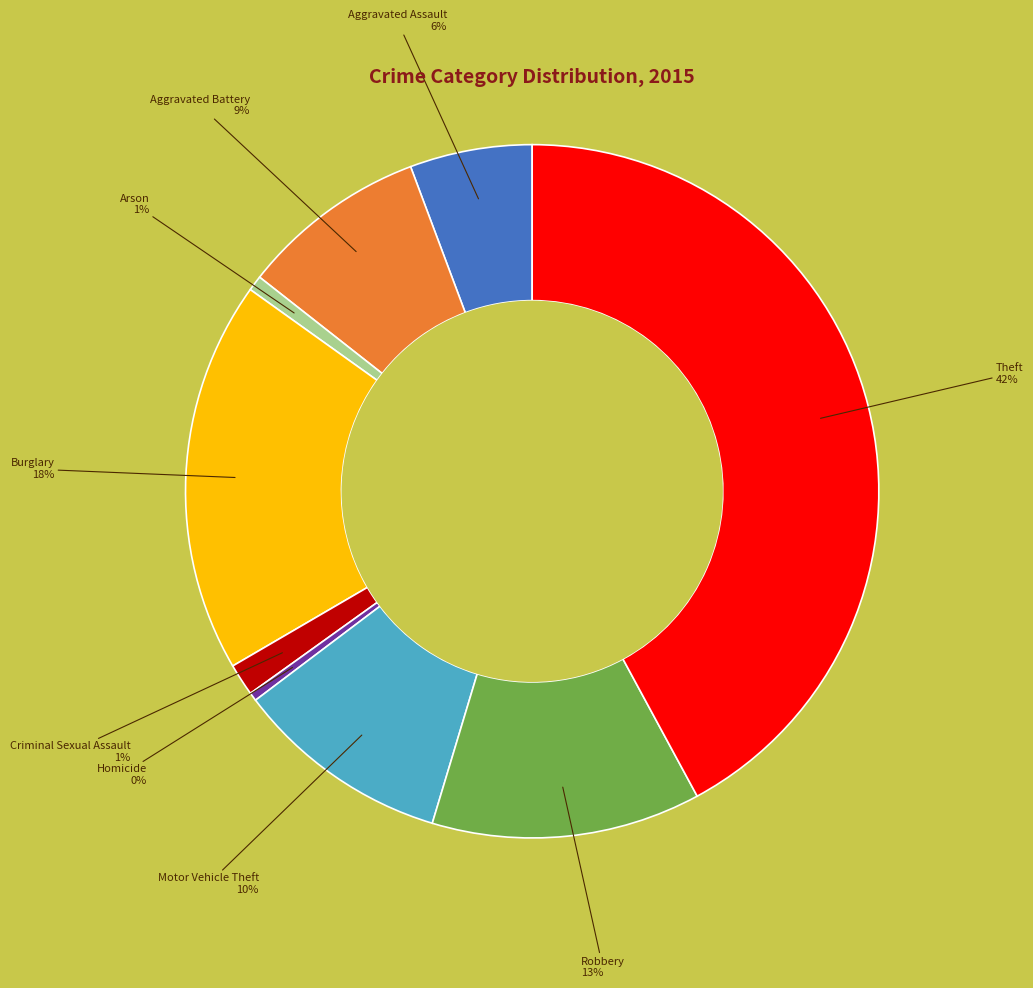

Is there a majority slice in this chart?

No